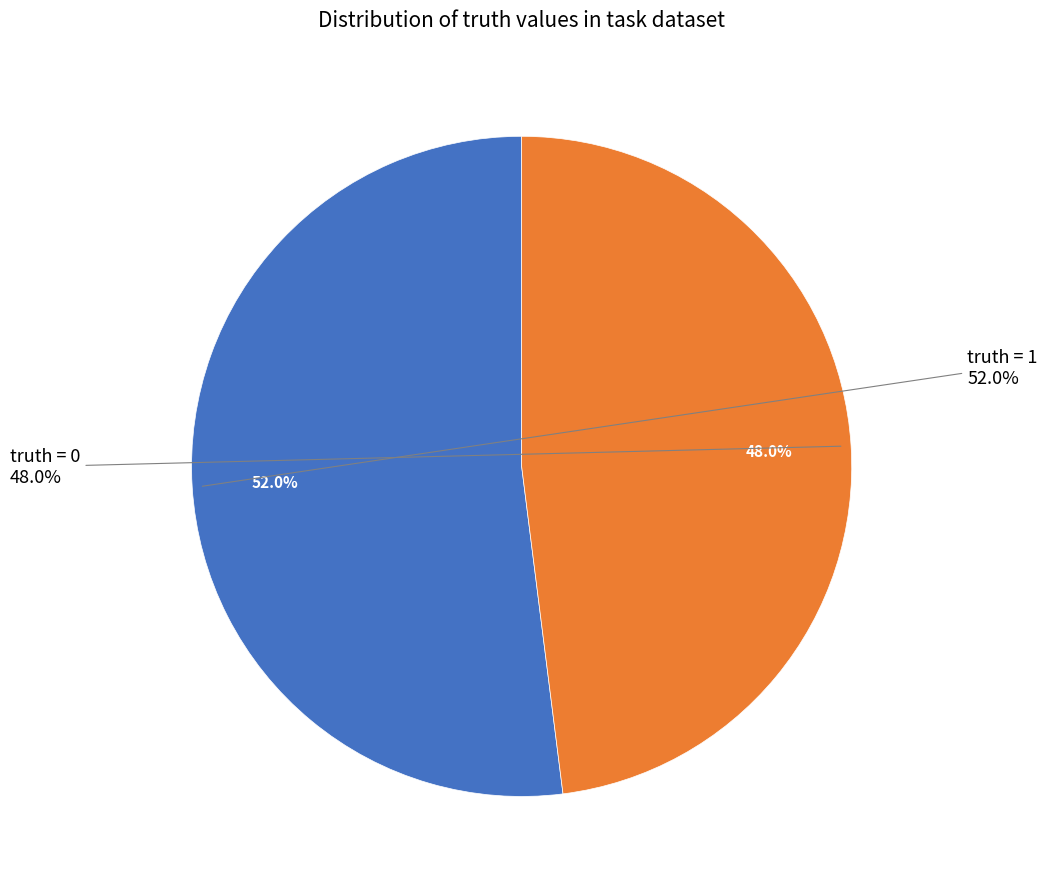

What is the change in value from 1 to 0?

-2